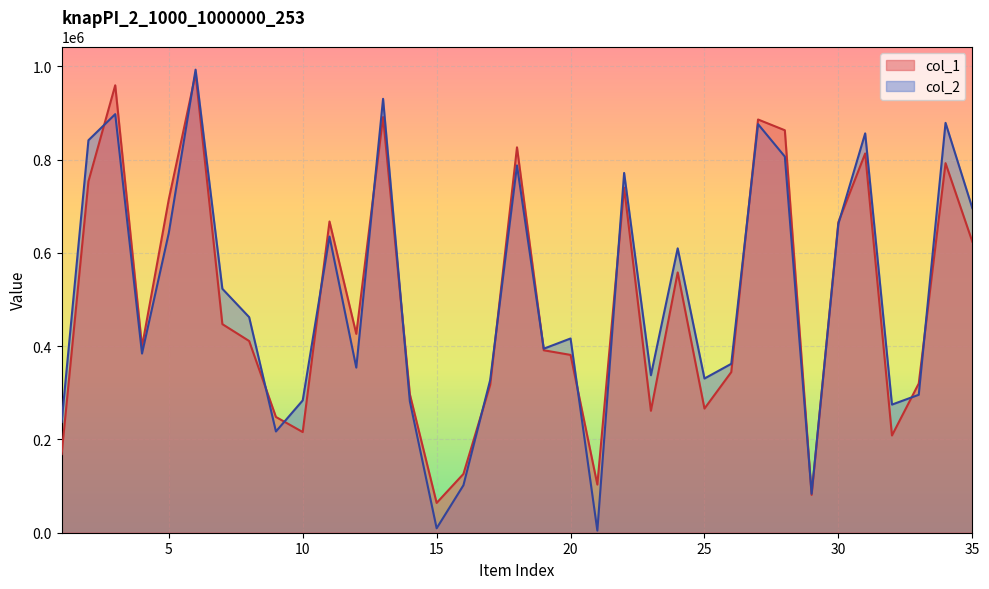

Does the chart display data point markers on the line(s)?

No